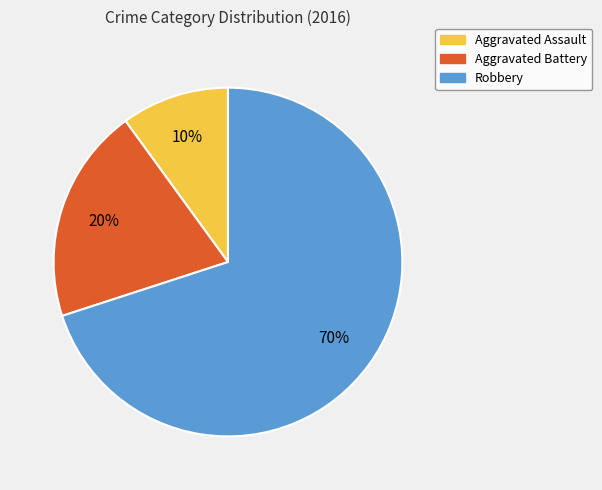

How many segments does this pie chart have?

3